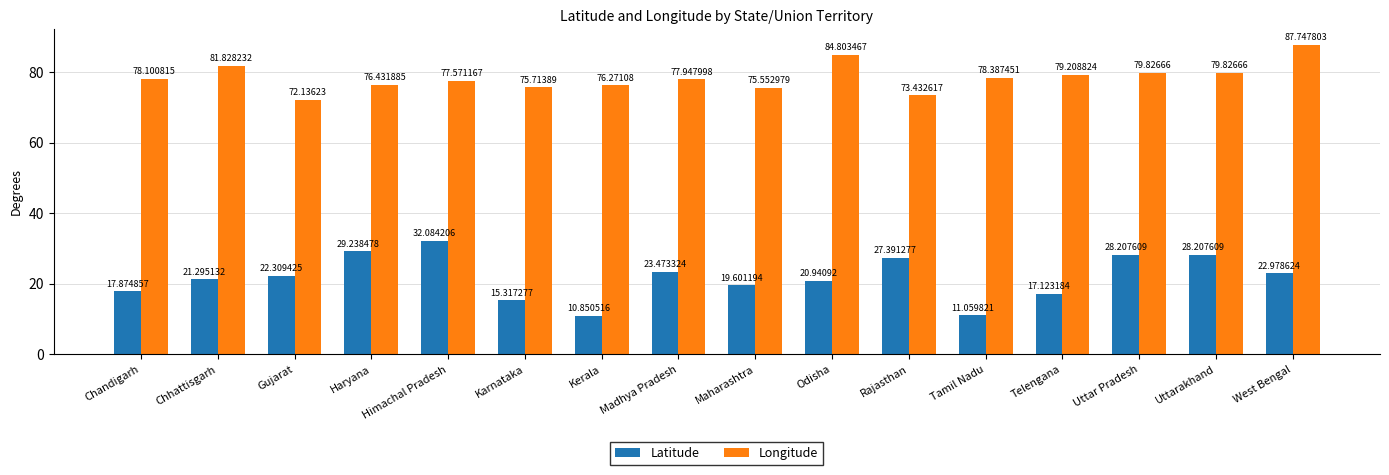

At which category is the sum across all series the highest?

West Bengal